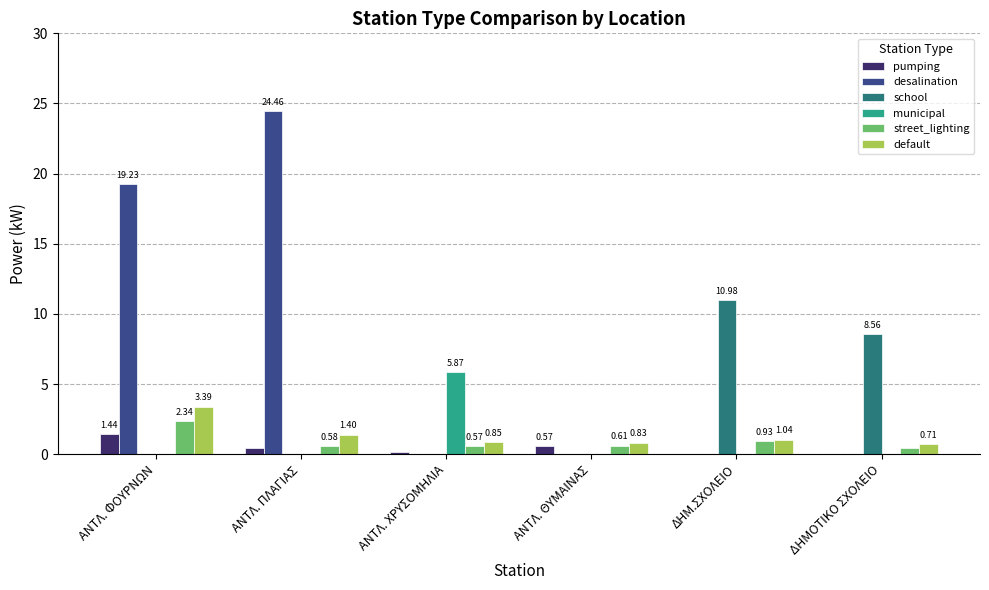

Is the value of school at ΔΗΜΟΤΙΚΟ ΣΧΟΛΕΙΟ greater than the value of default at ΑΝΤΛ. ΧΡΥΣΟΜΗΛΙΑ?

Yes